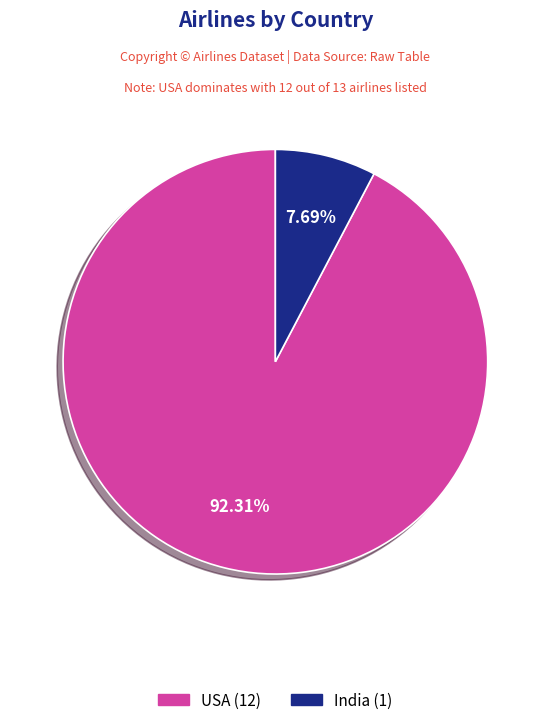

Do India and USA together represent more than half of the pie?

Yes